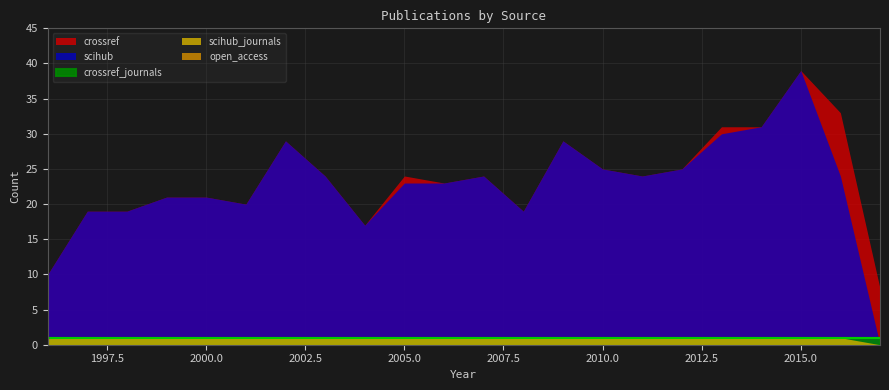

How many interior local valleys does the scihub series have?

4